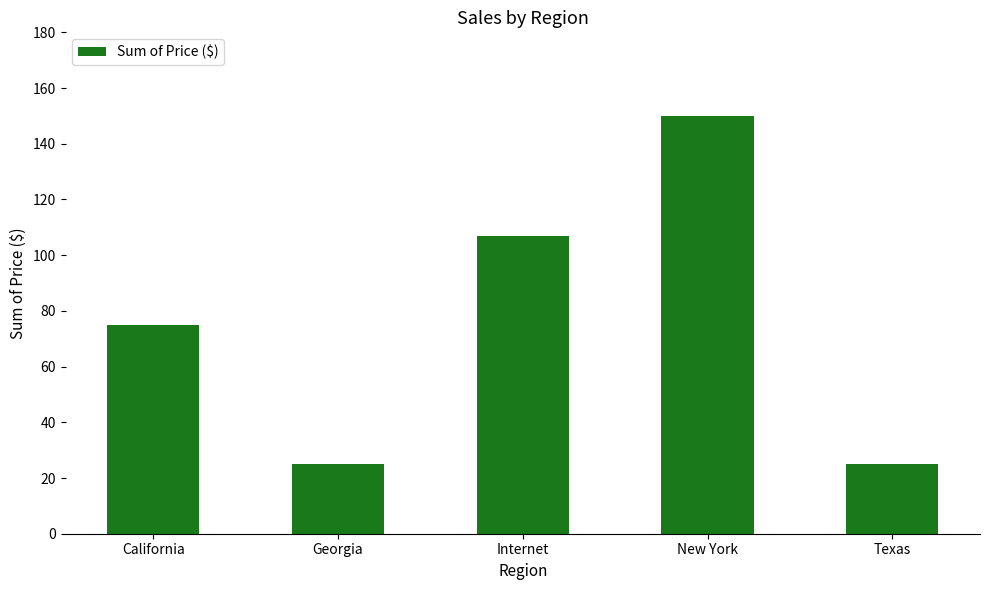

What is the average value?

76